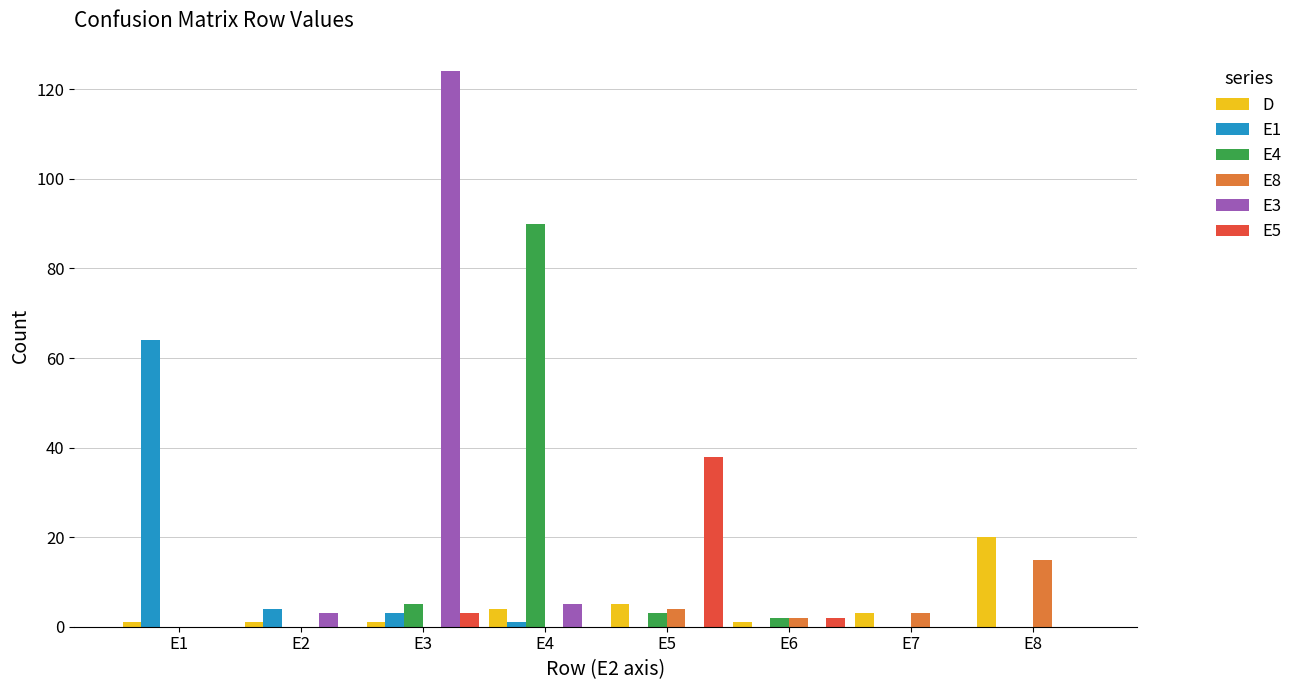

What is the sum of all E1 values?

72